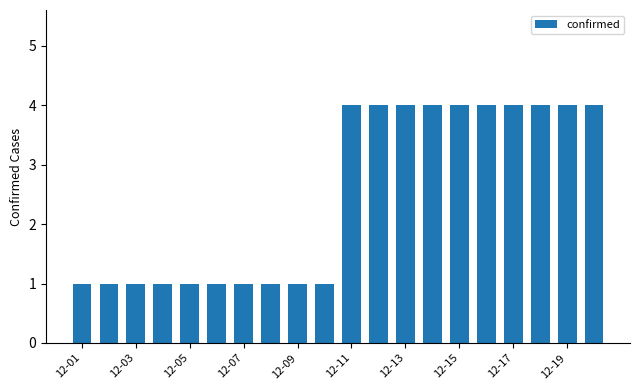

Count the values in the range 1 to 4.

20